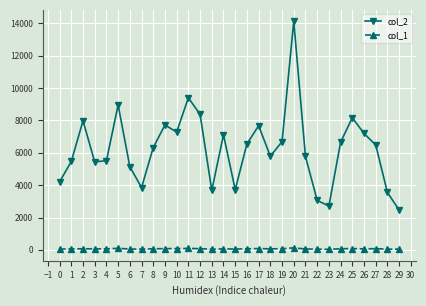

What is the smallest value displayed?

31